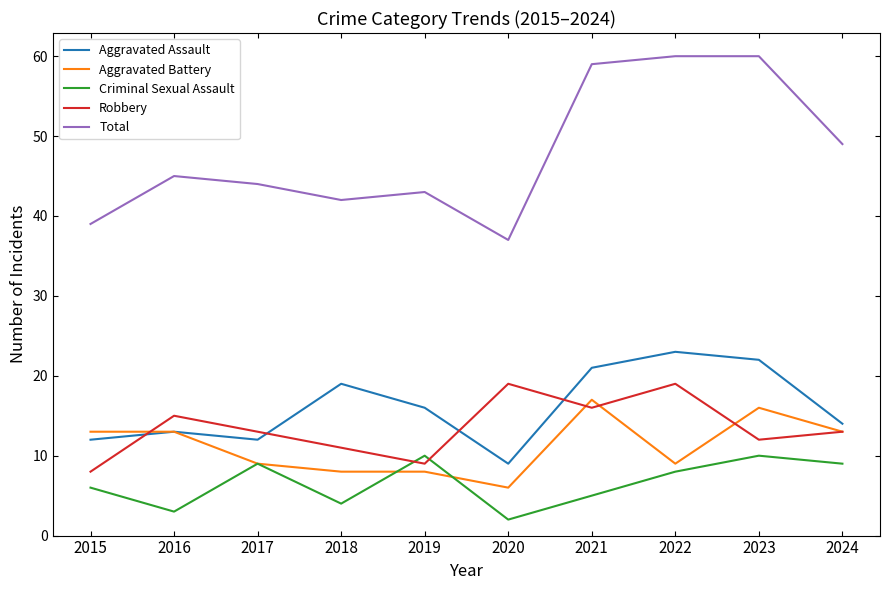

Is it true that Total equals 37 at 2020?

True